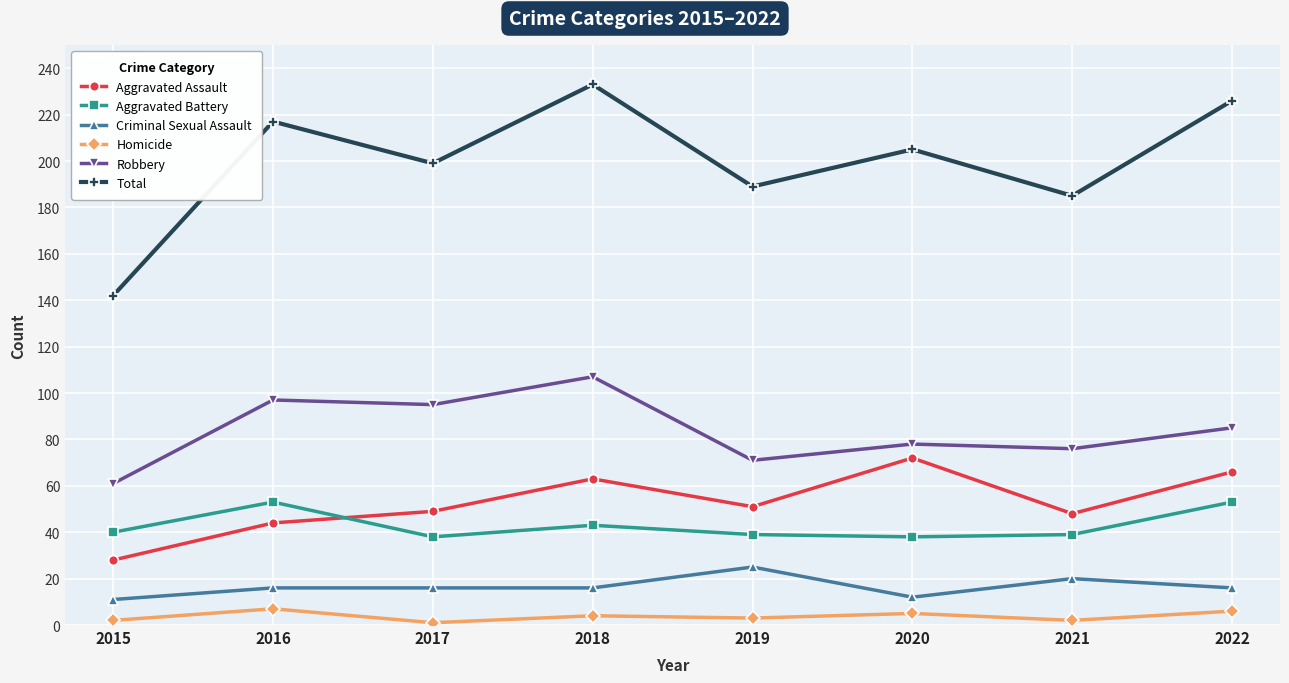

True or false: Aggravated Battery and Robbery intersect in this chart.

False